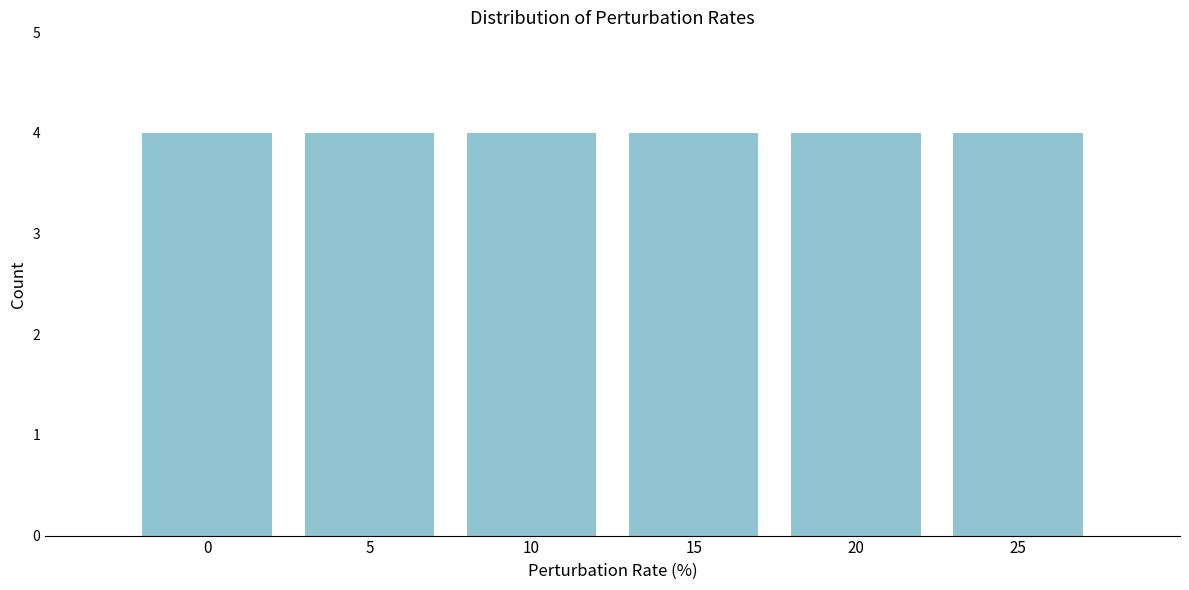

How tall is the bar that spans 22.5 to 27.5 on the x-axis? The values are not printed on the chart, so give them approximately, as read against the axis.

4